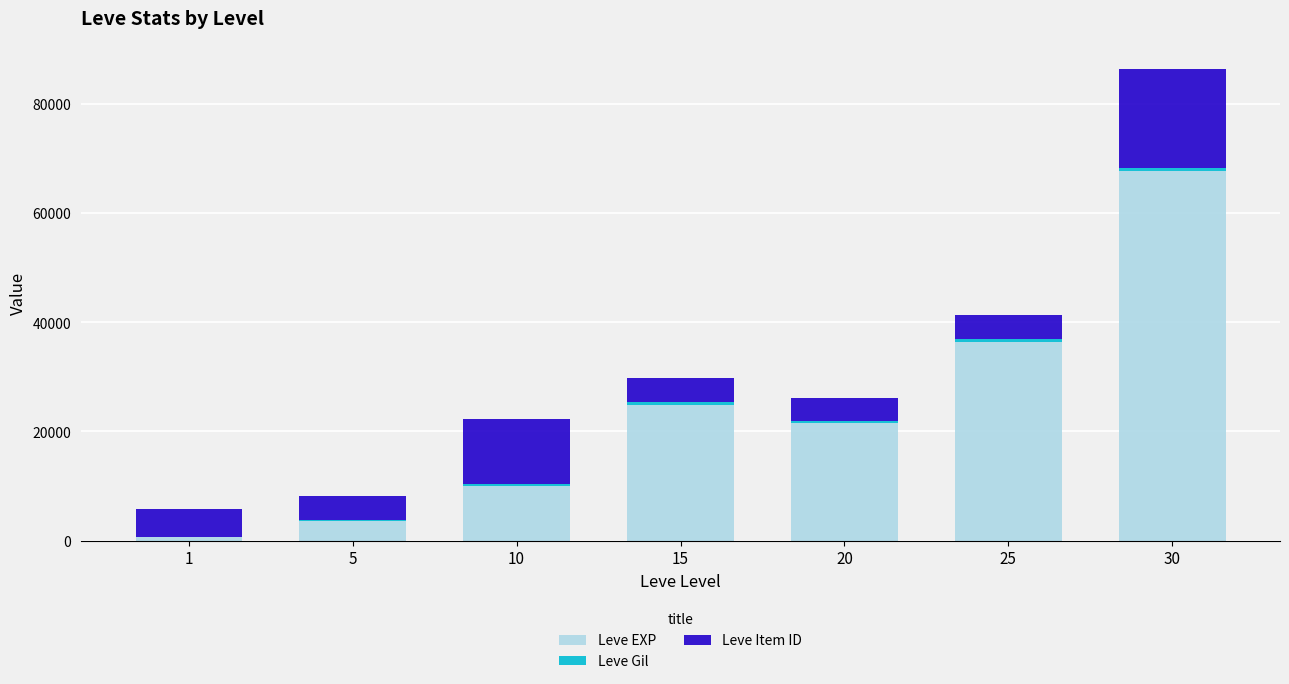

At which category is the sum across all series the highest?

30